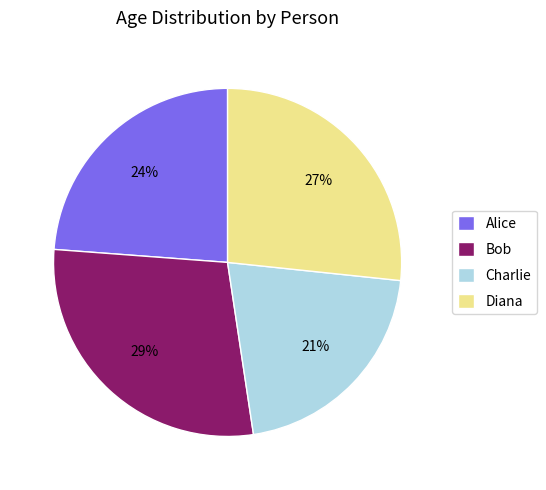

Combined, do Diana and Charlie account for over 50%?

No